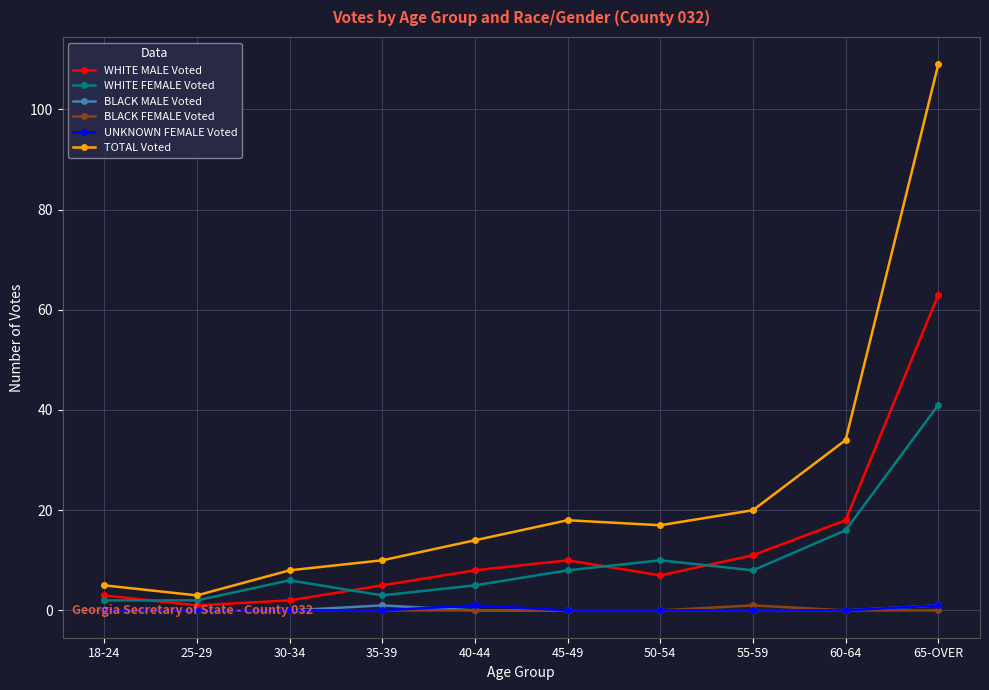

What is the average value of the TOTAL Voted series?

24